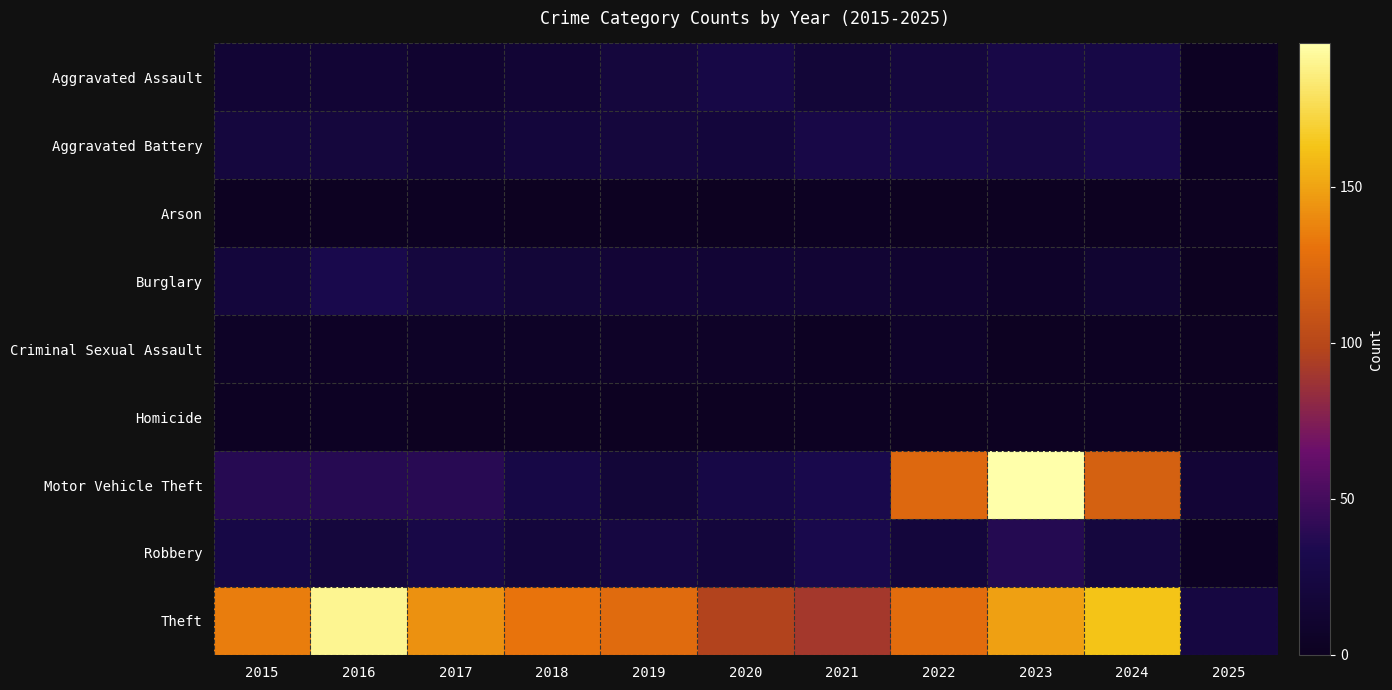

At 2024, list the series in order from largest to smallest.

Theft, Motor Vehicle Theft, Aggravated Battery, Aggravated Assault, Robbery, Burglary, Criminal Sexual Assault, Homicide, Arson